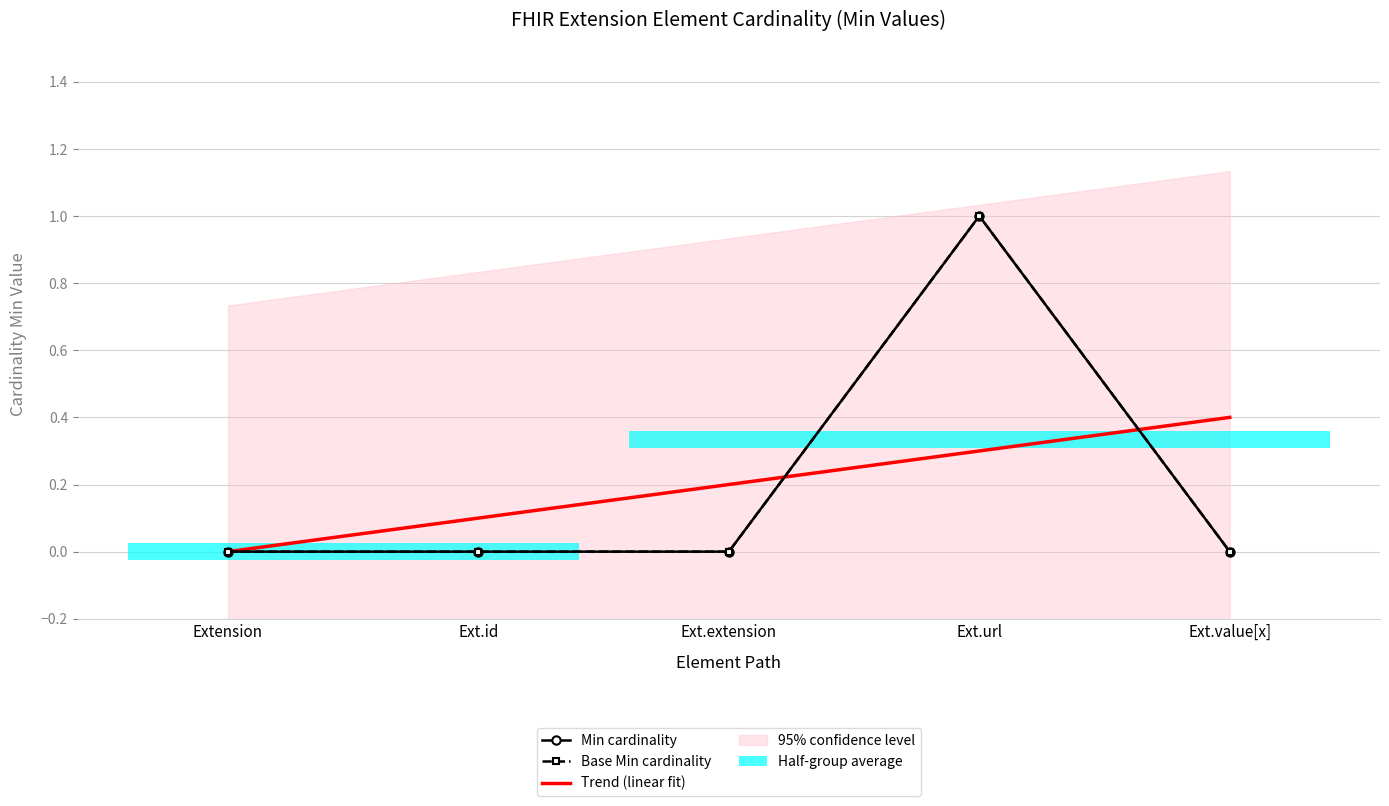

The Min cardinality series shows 0.0 at Extension. True or false?

True